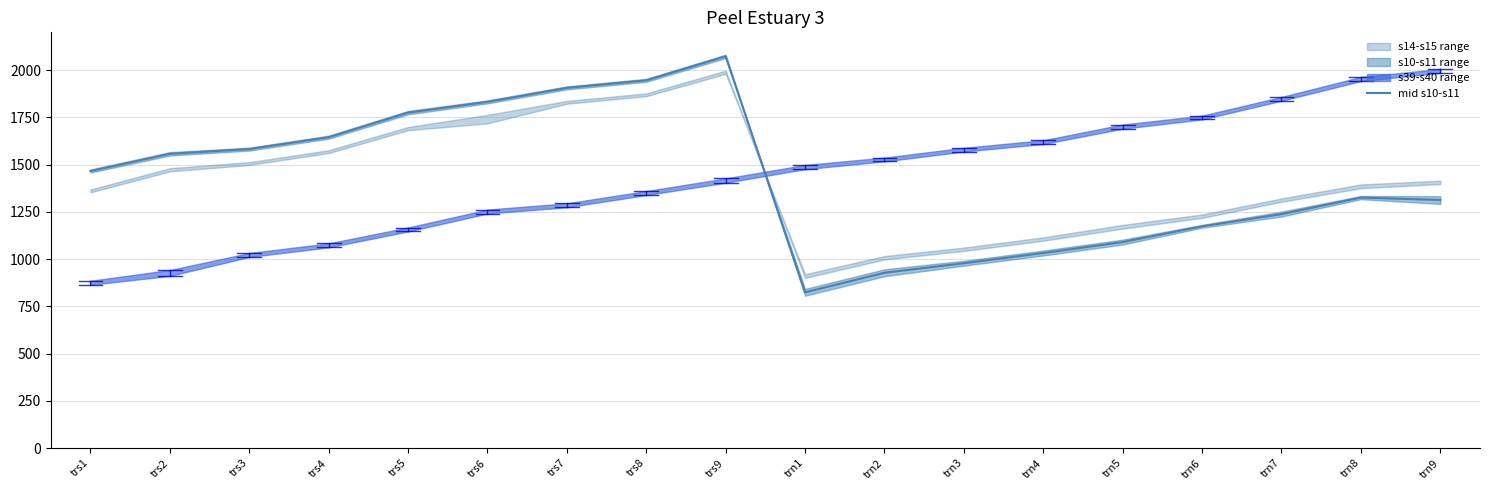

What value does the data have at trs6?

1832.0